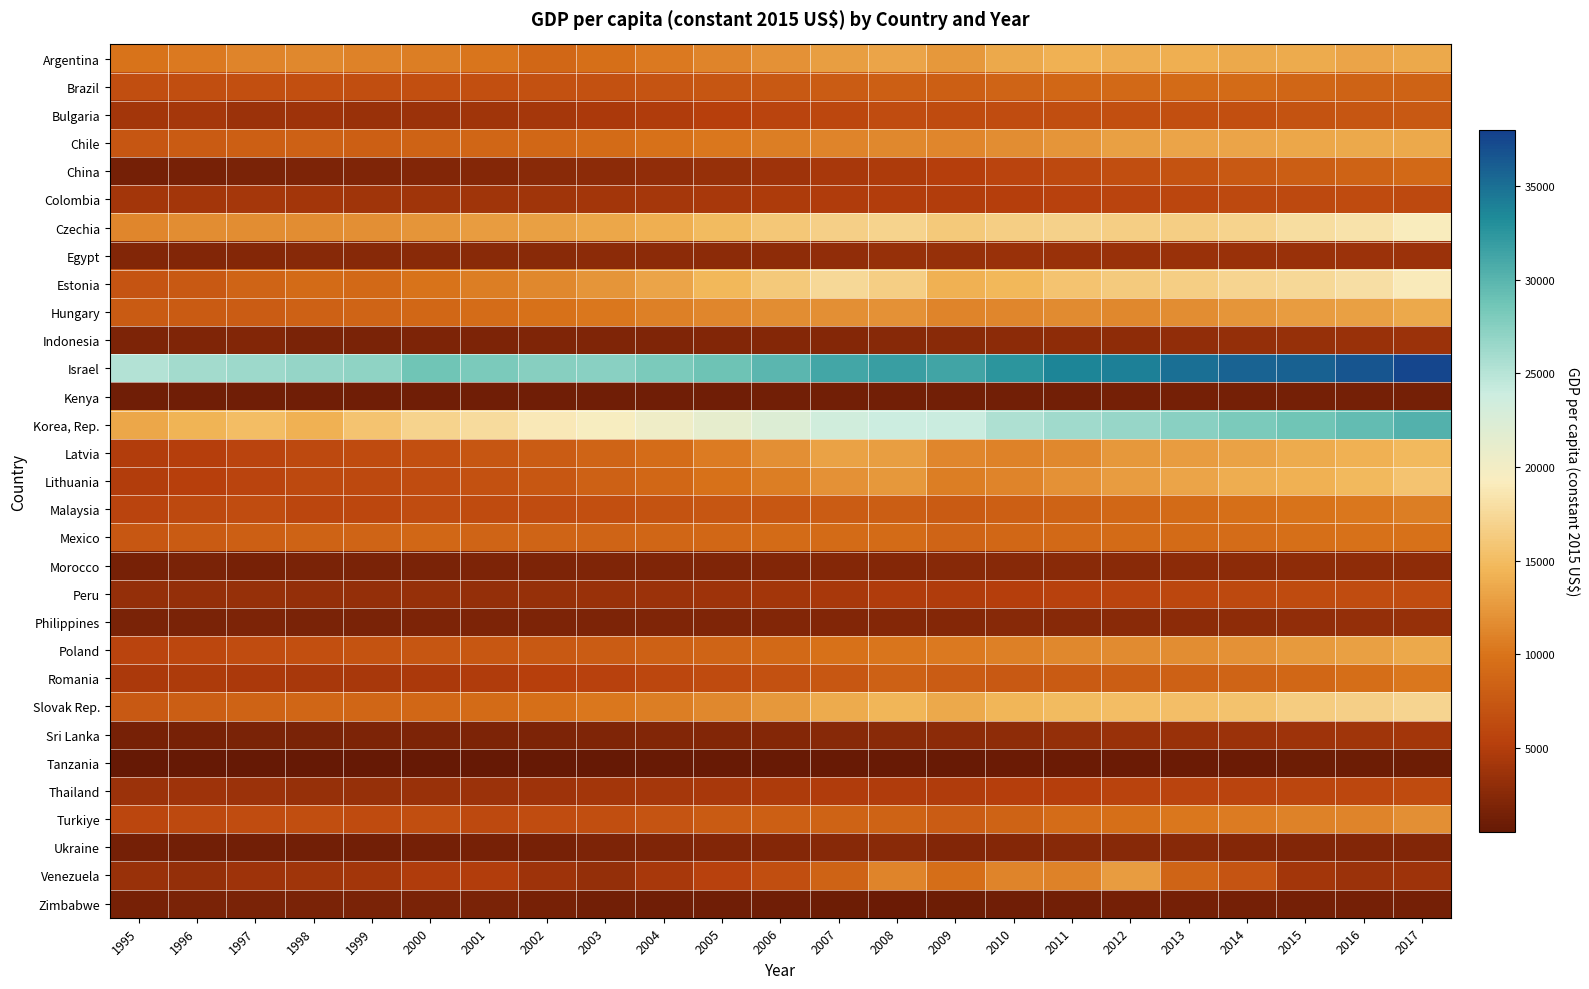

Reading left to right, transcribe all the data shown in this chart.

Argentina: 1995=10003	1996=10431	1997=11147	1998=11446	1999=10936	2000=10731	2001=10146	2002=8943	2003=9630	2004=10389	2005=11192	2006=11971	2007=12919	2008=13311	2009=12398	2010=13551	2011=14200	2012=13896	2013=14072	2014=13568	2015=13789	2016=13360	2017=13595
Brazil: 1995=6585	1996=6624	1997=6743	1998=6663	1999=6596	2000=6788	2001=6789	2002=6905	2003=6896	2004=7206	2005=7352	2006=7561	2007=7937	2008=8259	2009=8169	2010=8702	2011=8966	2012=9057	2013=9248	2014=9215	2015=8814	2016=8455	2017=8498
Bulgaria: 1995=4022	1996=4253	1997=3675	1998=3840	1999=3537	2000=3718	2001=3937	2002=4260	2003=4519	2004=4850	2005=5231	2006=5629	2007=6045	2008=6460	2009=6289	2010=6428	2011=6605	2012=6694	2013=6693	2014=6797	2015=7075	2016=7341	2017=7599
Chile: 1995=7297	1996=7683	1997=8140	1998=8372	1999=8247	2000=8556	2001=8727	2002=8910	2003=9233	2004=9748	2005=10210	2006=10714	2007=11148	2008=11447	2009=11200	2010=11733	2011=12339	2012=12973	2013=13272	2014=13367	2015=13495	2016=13551	2017=13540
China: 1995=1520	1996=1653	1997=1788	1998=1910	1999=2038	2000=2194	2001=2360	2002=2558	2003=2797	2004=3062	2005=3391	2006=3801	2007=4319	2008=4712	2009=5129	2010=5647	2011=6153	2012=6592	2013=7056	2014=7533	2015=8016	2016=8517	2017=9053
Colombia: 1995=4119	1996=4129	1997=4197	1998=4151	1999=3912	2000=3962	2001=3966	2002=4003	2003=4099	2004=4257	2005=4403	2006=4638	2007=4890	2008=4992	2009=4993	2010=5163	2011=5468	2012=5631	2013=5867	2014=6069	2015=6176	2016=6219	2017=6209
Czechia: 1995=11219	1996=11711	1997=11663	1998=11633	1999=11806	2000=12312	2001=12735	2002=12960	2003=13428	2004=14070	2005=14978	2006=15949	2007=16739	2008=17047	2009=16161	2010=16506	2011=16762	2012=16607	2013=16594	2014=16951	2015=17830	2016=18247	2017=19139
Egypt: 1995=2185	1996=2249	1997=2325	1998=2406	1999=2502	2000=2610	2001=2652	2002=2665	2003=2699	2004=2759	2005=2830	2006=2971	2007=3126	2008=3291	2009=3381	2010=3485	2011=3473	2012=3472	2013=3468	2014=3490	2015=3563	2016=3639	2017=3713
Estonia: 1995=7138	1996=7602	1997=8692	1998=9157	1999=9091	2000=9960	2001=10626	2002=11417	2003=12362	2004=13283	2005=14631	2006=16155	2007=17459	2008=16608	2009=14205	2010=14586	2011=15693	2012=16257	2013=16553	2014=17097	2015=17402	2016=17946	2017=18962
Hungary: 1995=7678	1996=7698	1997=7955	1998=8285	1999=8564	2000=8971	2001=9357	2002=9829	2003=10260	2004=10797	2005=11283	2006=11747	2007=11797	2008=11937	2009=11167	2010=11314	2011=11557	2012=11470	2013=11710	2014=12237	2015=12721	2016=13038	2017=13631
Indonesia: 1995=1934	1996=2054	1997=2120	1998=1816	1999=1805	2000=1868	2001=1909	2002=1968	2003=2035	2004=2109	2005=2199	2006=2289	2007=2403	2008=2514	2009=2595	2010=2720	2011=2849	2012=2981	2013=3104	2014=3217	2015=3332	2016=3457	2017=3590
Israel: 1995=25180	1996=26008	1997=26362	1998=26848	1999=27107	2000=28748	2001=28107	2002=27493	2003=27311	2004=28151	2005=28810	2006=29940	2007=31208	2008=31718	2009=31323	2010=32505	2011=33678	2012=33995	2013=34961	2014=35711	2015=35808	2016=36680	2017=37551
Kenya: 1995=1186	1996=1200	1997=1171	1998=1177	1999=1171	2000=1146	2001=1157	2002=1132	2003=1135	2004=1160	2005=1196	2006=1239	2007=1287	2008=1255	2009=1261	2010=1326	2011=1357	2012=1382	2013=1397	2014=1430	2015=1465	2016=1490	2017=1511
Korea, Rep.: 1995=13409	1996=14330	1997=15072	1998=14196	1999=15712	2000=16992	2001=17681	2002=18937	2003=19432	2004=20361	2005=21193	2006=22192	2007=23361	2008=23883	2009=23948	2010=25451	2011=26187	2012=26675	2013=27395	2014=28095	2015=28732	2016=29462	2017=30307
Latvia: 1995=4971	1996=5157	1997=5669	1998=6085	1999=6304	2000=6727	2001=7245	2002=7849	2003=8593	2004=9407	2005=10528	2006=11896	2007=13186	2008=12893	2009=11240	2010=10964	2011=11451	2012=12410	2013=12796	2014=13163	2015=13786	2016=14242	2017=14845
Lithuania: 1995=4936	1996=5230	1997=5707	1998=6178	1999=6151	2000=6423	2001=6899	2002=7424	2003=8276	2004=8919	2005=9766	2006=10659	2007=11985	2008=12425	2009=10700	2010=11107	2011=12047	2012=12679	2013=13262	2014=13850	2015=14264	2016=14810	2017=15662
Malaysia: 1995=5727	1996=6141	1997=6424	1998=5803	1999=6010	2000=6393	2001=6286	2002=6488	2003=6728	2004=7044	2005=7275	2006=7531	2007=7850	2008=8074	2009=7809	2010=8248	2011=8550	2012=8889	2013=9179	2014=9601	2015=9955	2016=10258	2017=10708
Mexico: 1995=7391	1996=7766	1997=8169	1998=8461	1999=8567	2000=8862	2001=8703	2002=8581	2003=8587	2004=8801	2005=8878	2006=9143	2007=9214	2008=9181	2009=8569	2010=8879	2011=9076	2012=9280	2013=9283	2014=9426	2015=9617	2016=9752	2017=9842
Morocco: 1995=1541	1996=1707	1997=1658	1998=1755	1999=1752	2000=1763	2001=1870	2002=1905	2003=1995	2004=2066	2005=2109	2006=2242	2007=2295	2008=2402	2009=2473	2010=2534	2011=2631	2012=2673	2013=2755	2014=2789	2015=2875	2016=2867	2017=2950
Peru: 1995=3165	1996=3194	1997=3340	1998=3268	1999=3264	2000=3304	2001=3282	2002=3422	2003=3529	2004=3671	2005=3868	2006=4124	2007=4439	2008=4805	2009=4819	2010=5178	2011=5461	2012=5749	2013=6030	2014=6109	2015=6229	2016=6380	2017=6433
Philippines: 1995=1712	1996=1772	1997=1822	1998=1773	1999=1792	2000=1831	2001=1847	2002=1876	2003=1931	2004=2018	2005=2078	2006=2149	2007=2251	2008=2310	2009=2305	2010=2433	2011=2484	2012=2611	2013=2740	2014=2867	2015=3001	2016=3168	2017=3338
Poland: 1995=5638	1996=5978	1997=6360	1998=6653	1999=6963	2000=7357	2001=7451	2002=7607	2003=7878	2004=8275	2005=8569	2006=9101	2007=9749	2008=10157	2009=10437	2010=10859	2011=11369	2012=11520	2013=11656	2014=12059	2015=12578	2016=12979	2017=13605
Romania: 1995=4552	1996=4743	1997=4526	1998=4443	1999=4434	2000=4549	2001=4853	2002=5225	2003=5386	2004=5981	2005=6299	2006=6846	2007=7450	2008=8280	2009=7889	2010=7626	2011=7810	2012=8005	2013=8338	2014=8671	2015=8969	2016=9445	2017=10195
Slovak Rep.: 1995=7542	1996=8024	1997=8484	1998=8818	1999=8800	2000=8915	2001=9222	2002=9641	2003=10178	2004=10717	2005=11426	2006=12396	2007=13734	2008=14488	2009=13679	2010=14526	2011=14890	2012=15067	2013=15149	2014=15547	2015=16342	2016=16636	2017=17106
Sri Lanka: 1995=1549	1996=1597	1997=1689	1998=1760	1999=1826	2000=1923	2001=1880	2002=1939	2003=2037	2004=2130	2005=2245	2006=2398	2007=2543	2008=2675	2009=2750	2010=2950	2011=3177	2012=3463	2013=3553	2014=3694	2015=3844	2016=3972	2017=4068
Tanzania: 1995=521	1996=531	1997=536	1998=543	1999=557	2000=568	2001=587	2002=611	2003=634	2004=663	2005=692	2006=717	2007=745	2008=765	2009=782	2010=808	2011=845	2012=857	2013=888	2014=920	2015=948	2016=983	2017=1019
Thailand: 1995=3593	1996=3754	1997=3607	1998=3292	1999=3403	2000=3518	2001=3605	2002=3795	2003=4038	2004=4263	2005=4412	2006=4604	2007=4827	2008=4884	2009=4826	2010=5164	2011=5182	2012=5531	2013=5654	2014=5685	2015=5840	2016=6018	2017=6248
Turkiye: 1995=5782	1996=6111	1997=6471	1998=6523	1999=6213	2000=6544	2001=6076	2002=6373	2003=6644	2004=7195	2005=7739	2006=8174	2007=8484	2008=8451	2009=7942	2010=8492	2011=9299	2012=9587	2013=10226	2014=10550	2015=11006	2016=11187	2017=11835
Ukraine: 1995=1498	1996=1360	1997=1331	1998=1318	1999=1328	2000=1420	2001=1561	2002=1660	2003=1833	2004=2065	2005=2144	2006=2322	2007=2528	2008=2599	2009=2215	2010=2315	2011=2450	2012=2460	2013=2466	2014=2346	2015=2125	2016=2185	2017=2247
Venezuela: 1995=3560	1996=3175	1997=3779	1998=3970	1999=4133	2000=4821	2001=4964	2002=3778	2003=3266	2004=4312	2005=5422	2006=6647	2007=8538	2008=11079	2009=9558	2010=11158	2011=10934	2012=12693	2013=8695	2014=7113	2015=4097	2016=3676	2017=3807
Zimbabwe: 1995=1576	1996=1720	1997=1749	1998=1785	1999=1759	2000=1697	2001=1715	2002=1559	2003=1291	2004=1212	2005=1137	2006=1091	2007=1042	2008=850	2009=941	2010=1110	2011=1249	2012=1432	2013=1435	2014=1444	2015=1445	2016=1434	2017=1479